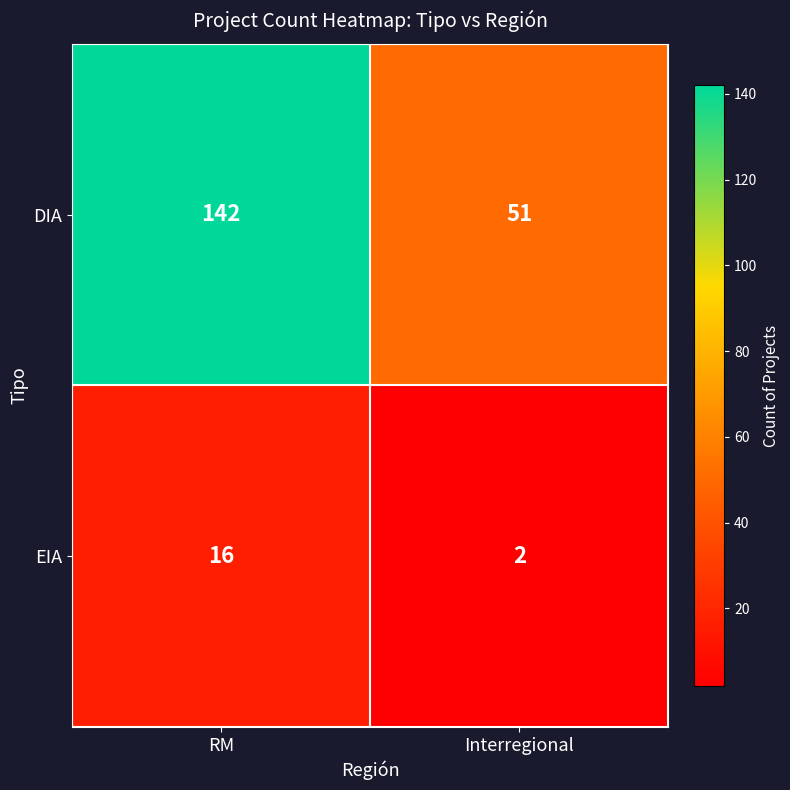

Which series has the largest total across all categories?

DIA